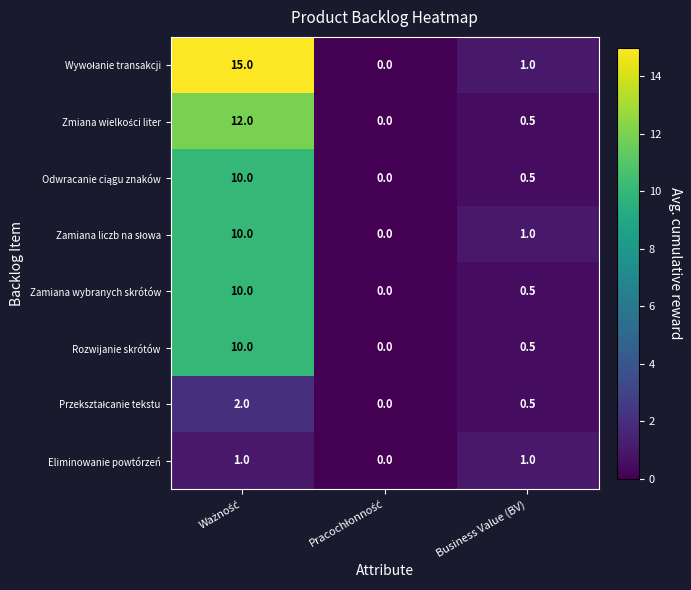

What is the sum of all Rozwijanie skrótów values?

10.5